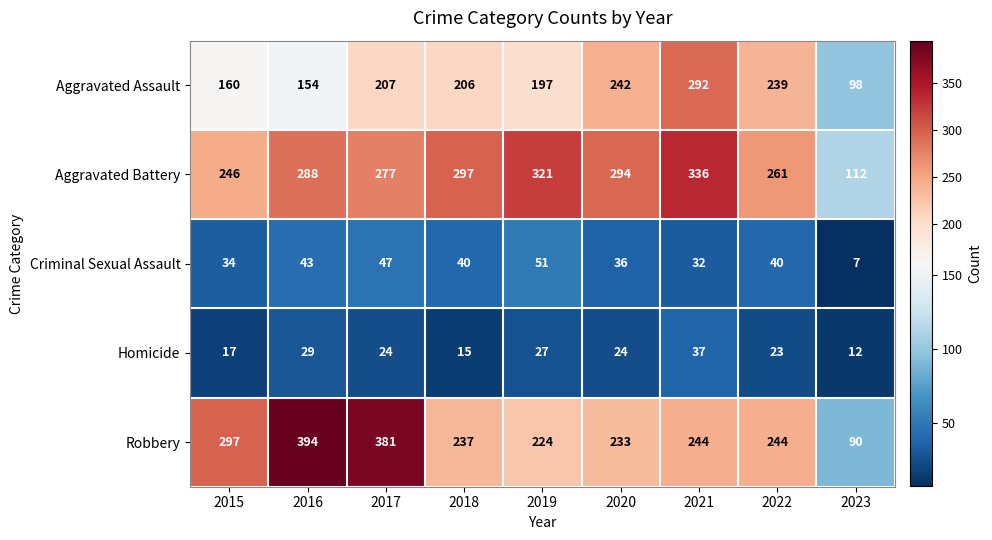

What is the sum of all Homicide values?

208